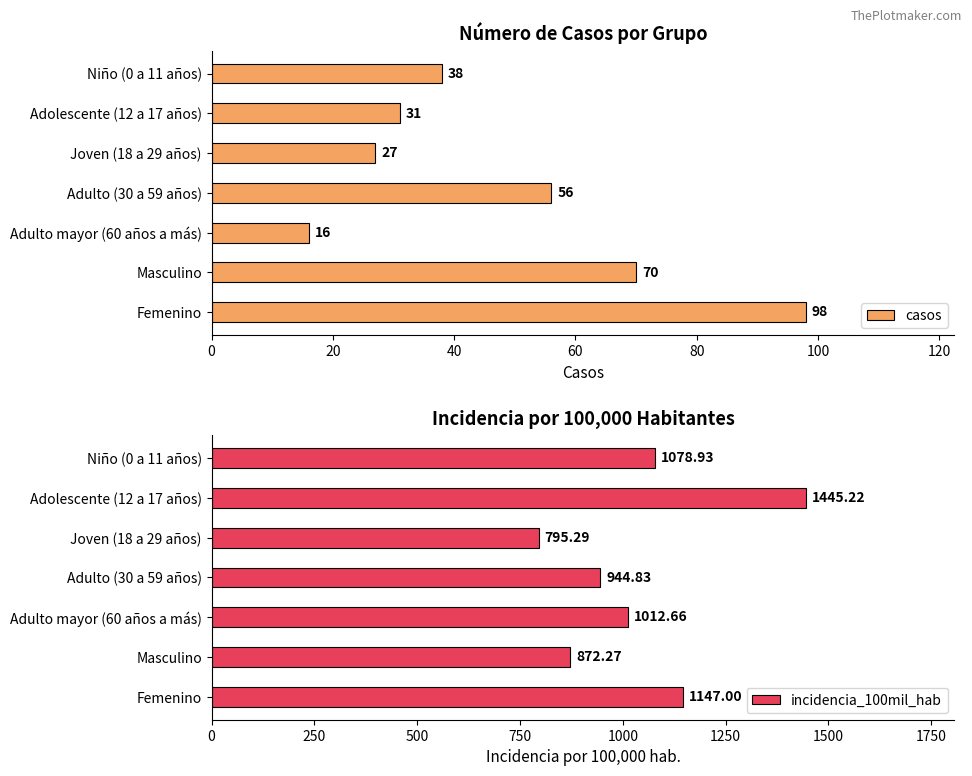

What is the sum of the incidencia_100mil_hab values at Adolescente (12 a 17 años) and Adulto mayor (60 años a más)?

2457.9